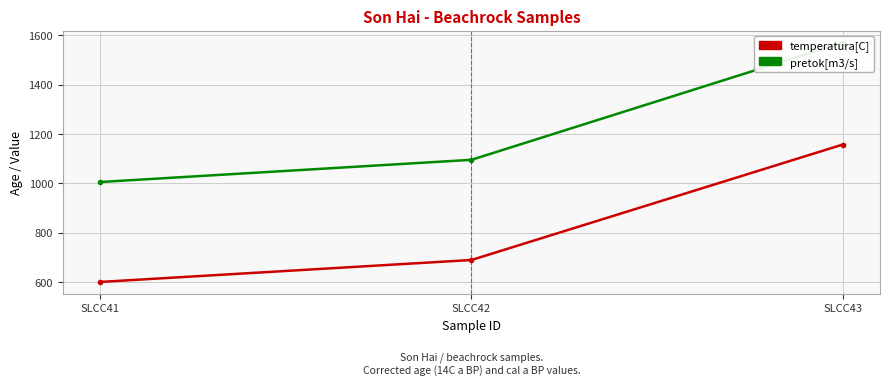

Reading right to left, list all the values displayed in this chart.

temperatura[C]: 1157	689	600
pretok[m3/s]: 1570	1095	1005